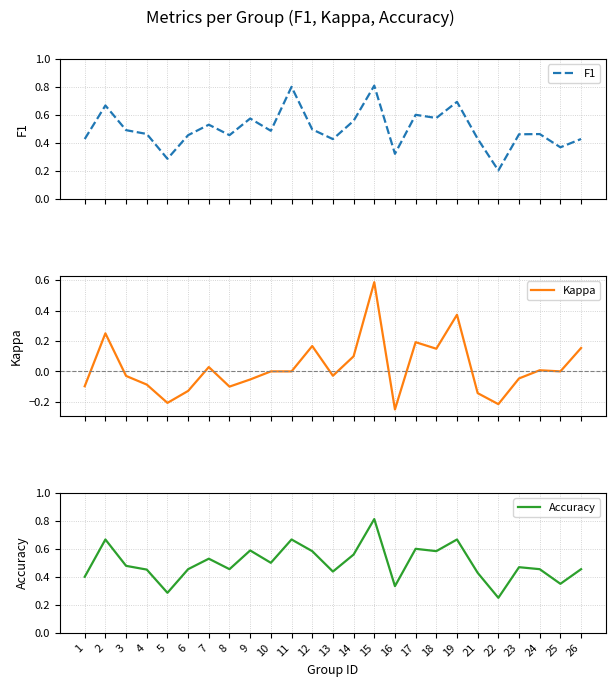

Rank the series at 10 from highest to lowest value.

Accuracy, F1, Kappa